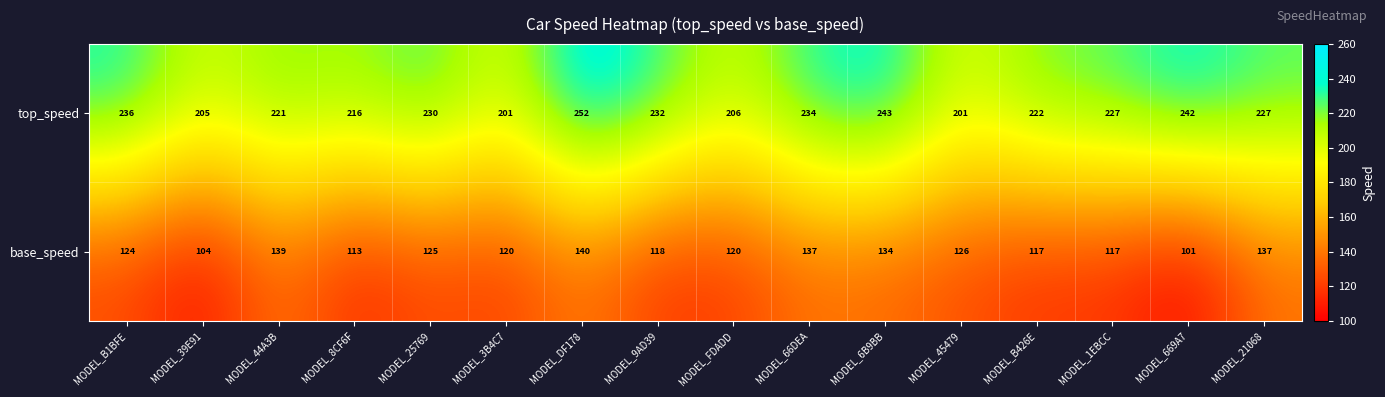

Which label corresponds to the largest value in the chart?

MODEL_DF178